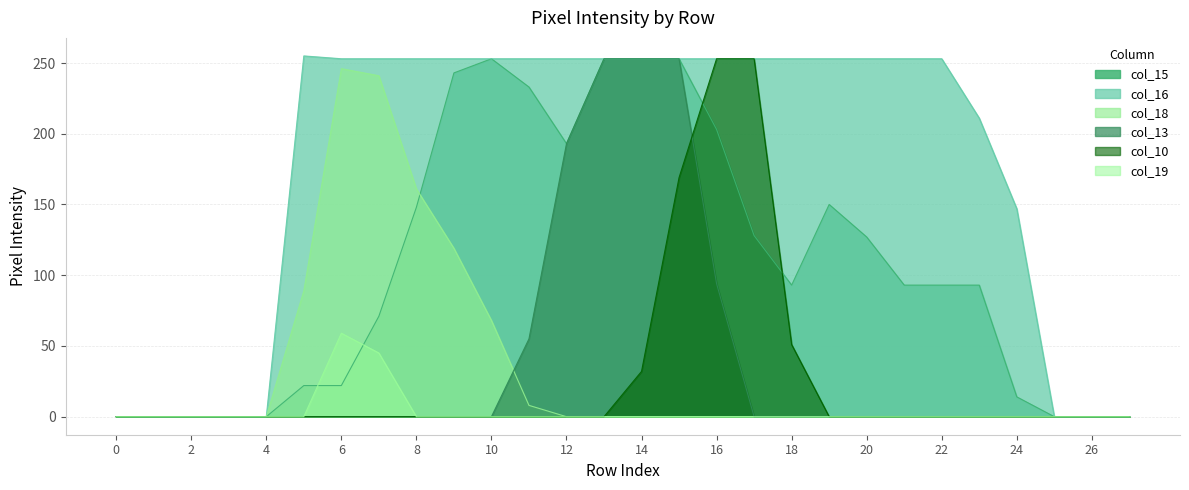

Between 13 and 19, which series saw the biggest shift?

col_13